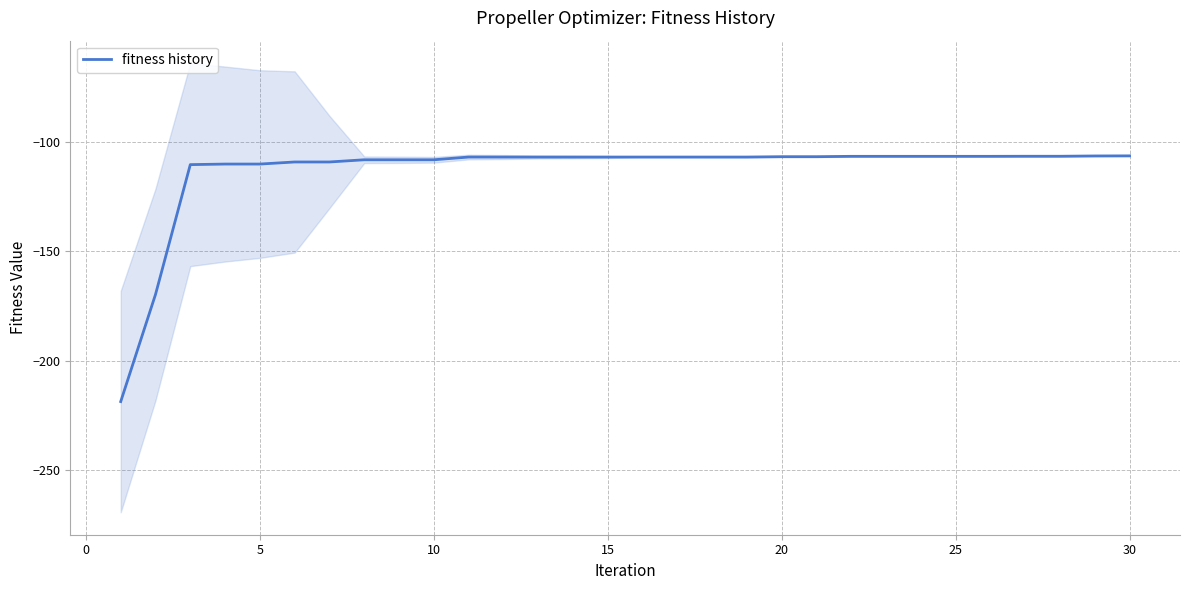

What is the lowest value of the fitness history series?

-218.5